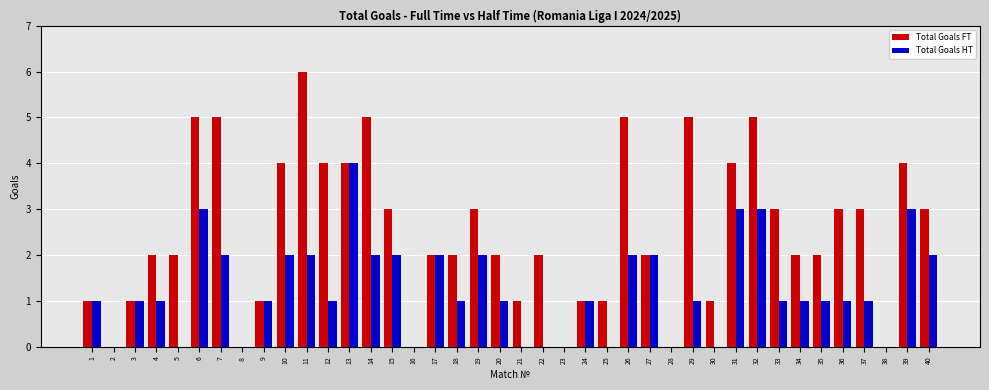

What is the sum of the Total Goals FT values at 20 and 7?

7